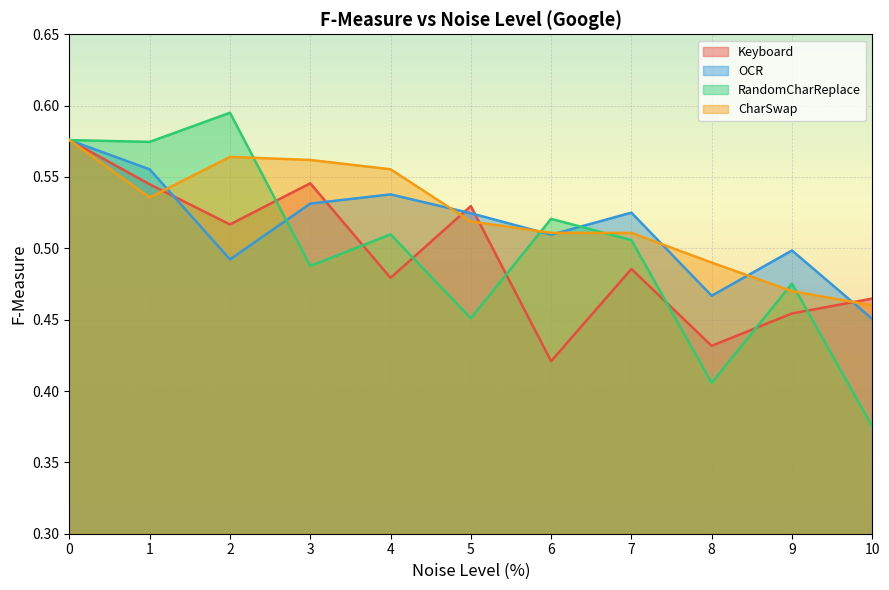

How many lines are shown in the chart?

4